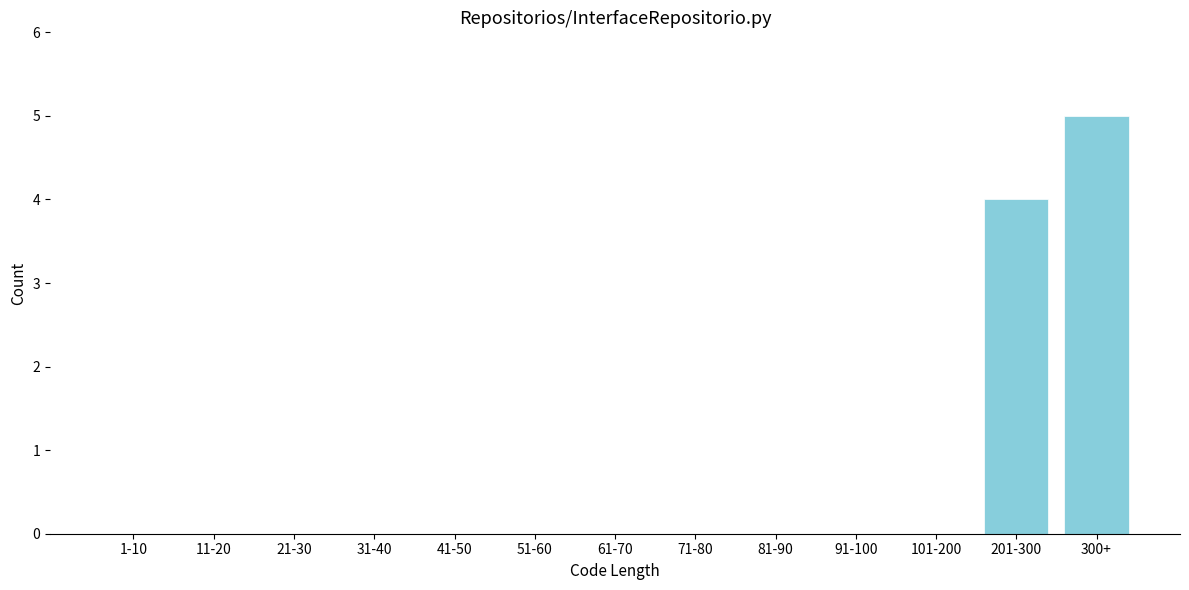

Reading right to left, extract all data points from this chart.

300+=5	201-300=4	101-200=0	91-100=0	81-90=0	71-80=0	61-70=0	51-60=0	41-50=0	31-40=0	21-30=0	11-20=0	1-10=0